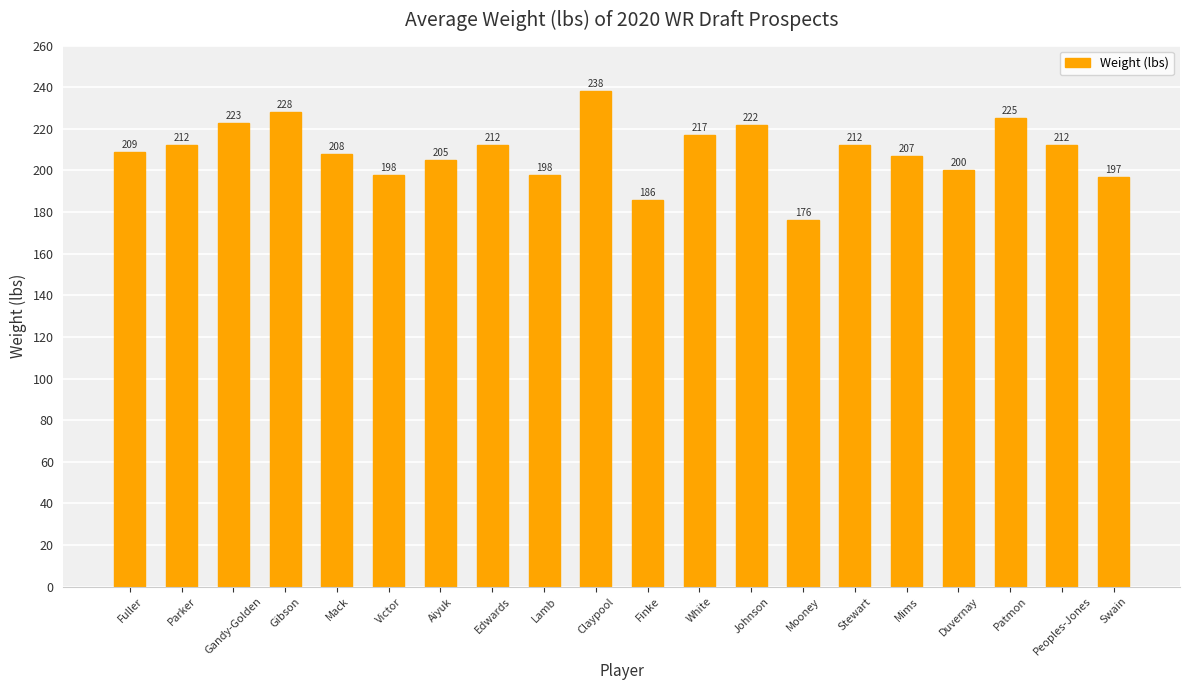

What is the difference between the values at Gibson and White?

11